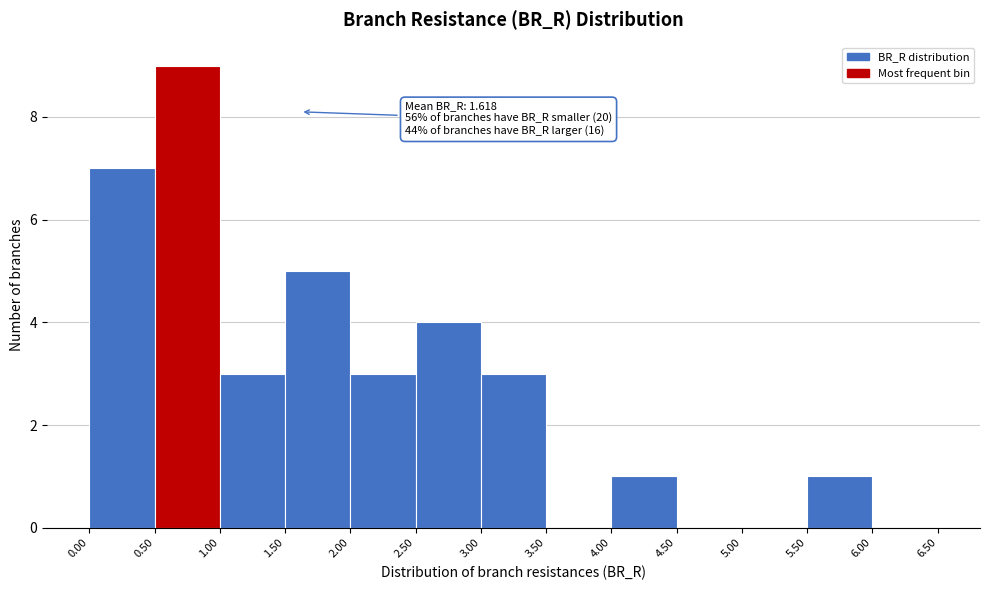

Which range on the x-axis has the tallest bar?

0.50 to 1.00